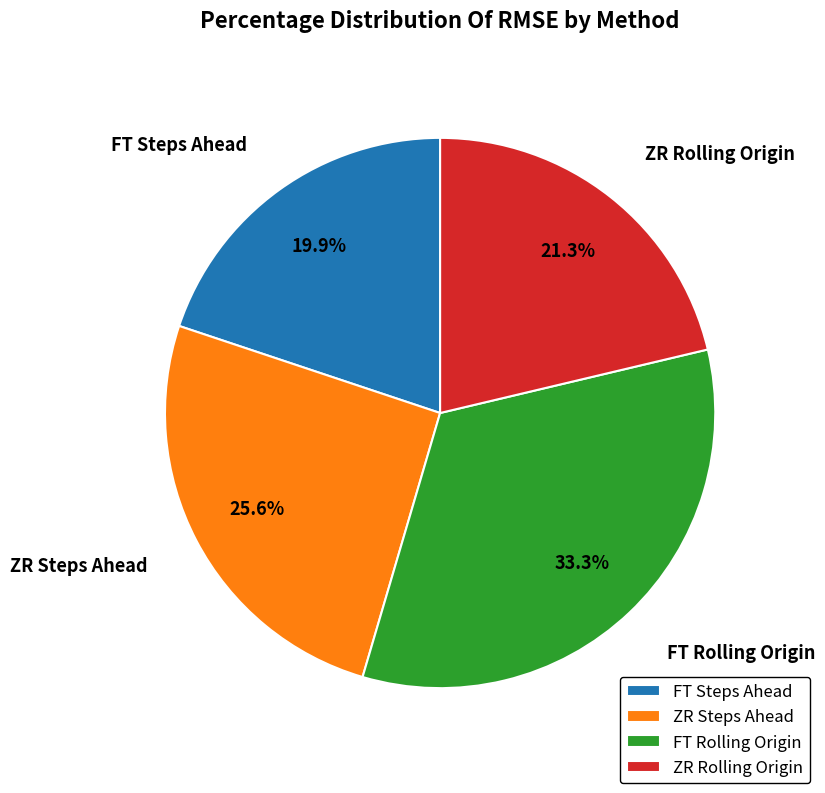

To the nearest percent, what percentage of the pie is ZR Steps Ahead?

26%